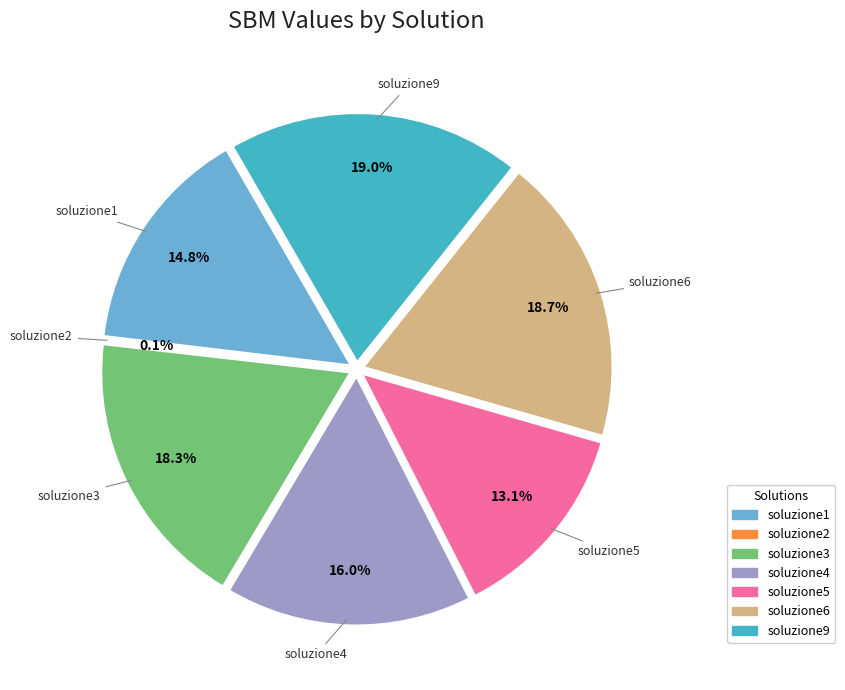

How much of the chart is everything except soluzione2?

99.9%